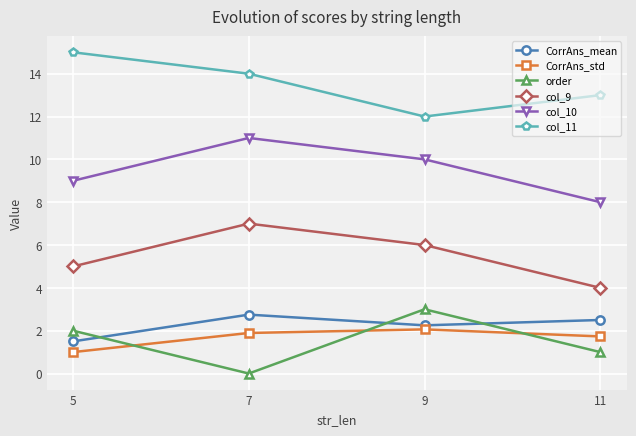

The value of CorrAns_mean at 7 is 4.0. True or false?

False